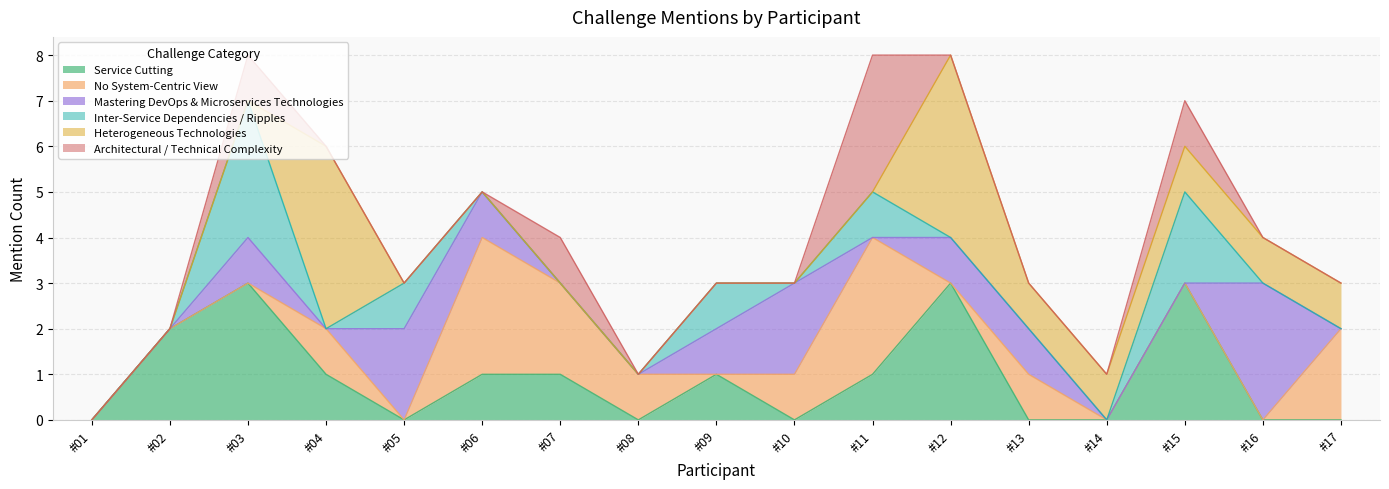

The Inter-Service Dependencies / Ripples series shows 2 at Participant #01. True or false?

False